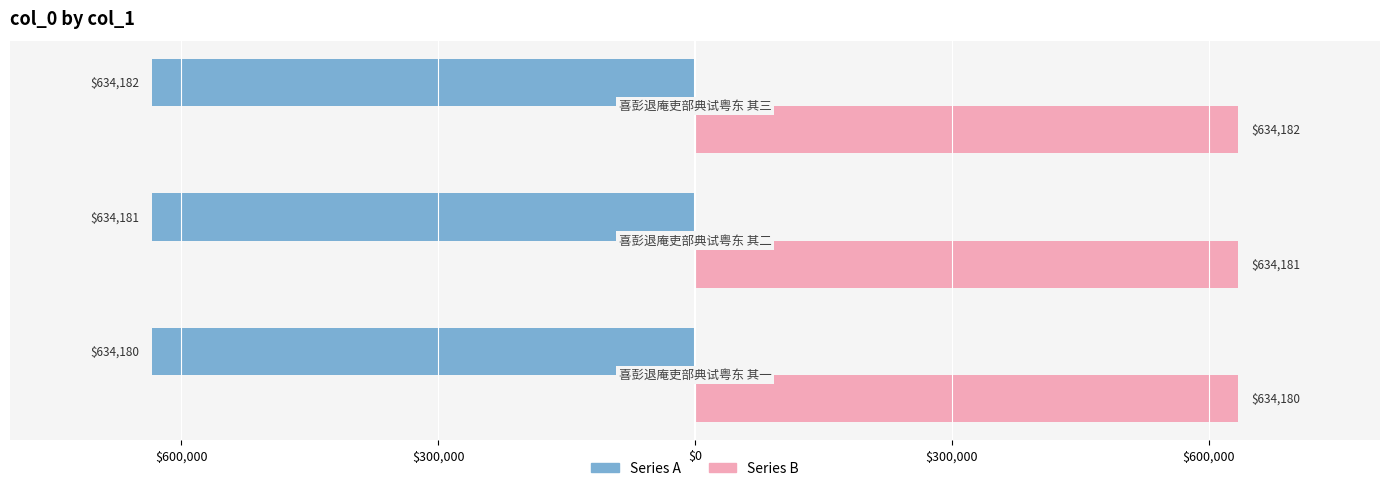

What are all the series names shown in the legend?

Series A, Series B